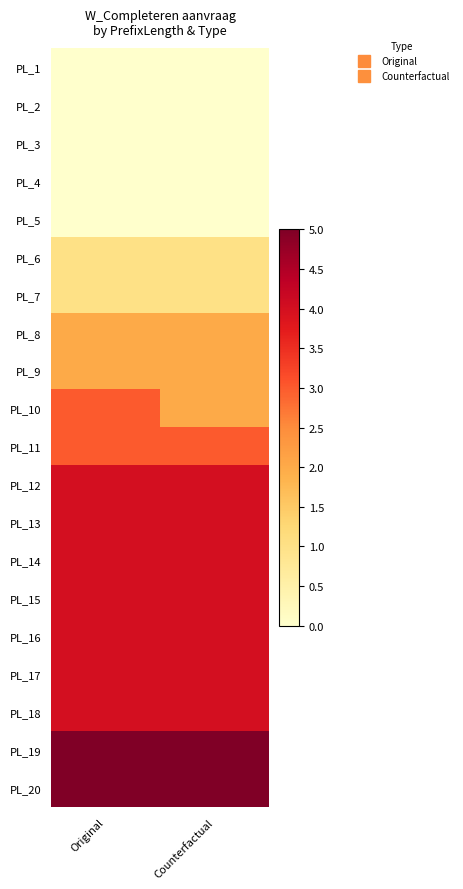

At which category is the sum across all series the highest?

Original